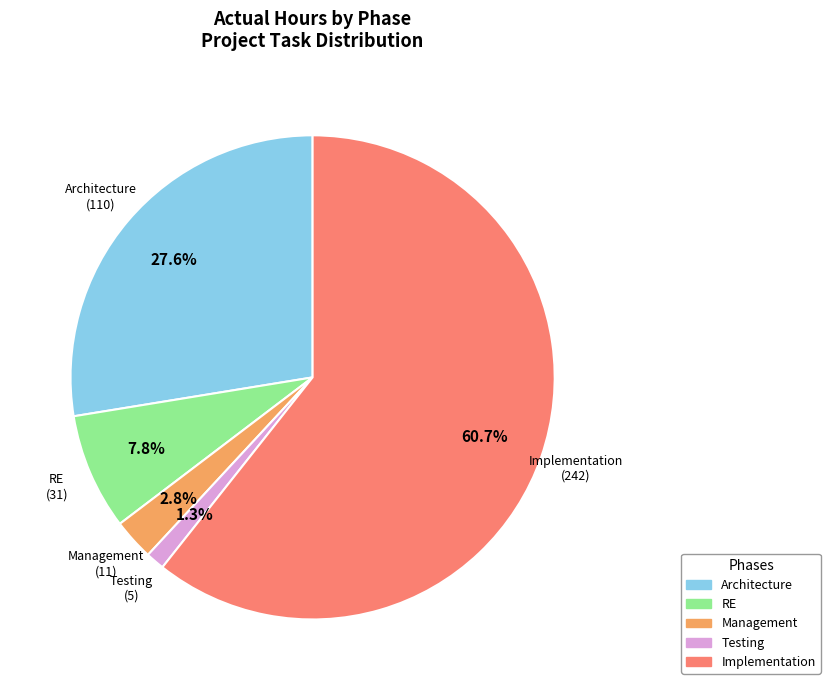

Which category has the biggest portion of the pie?

Implementation